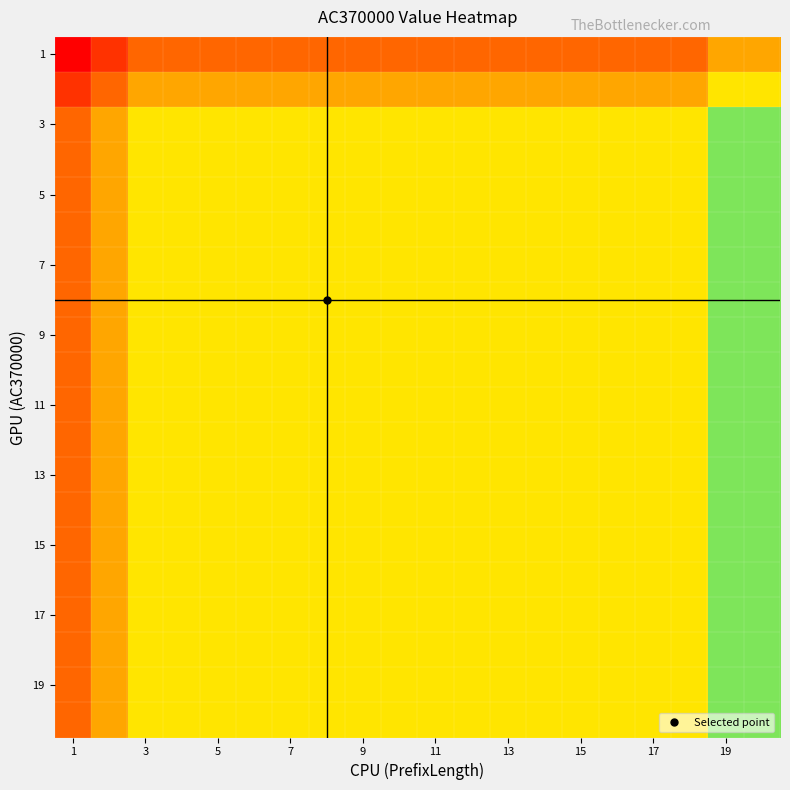

Which label corresponds to the smallest value in the chart?

1